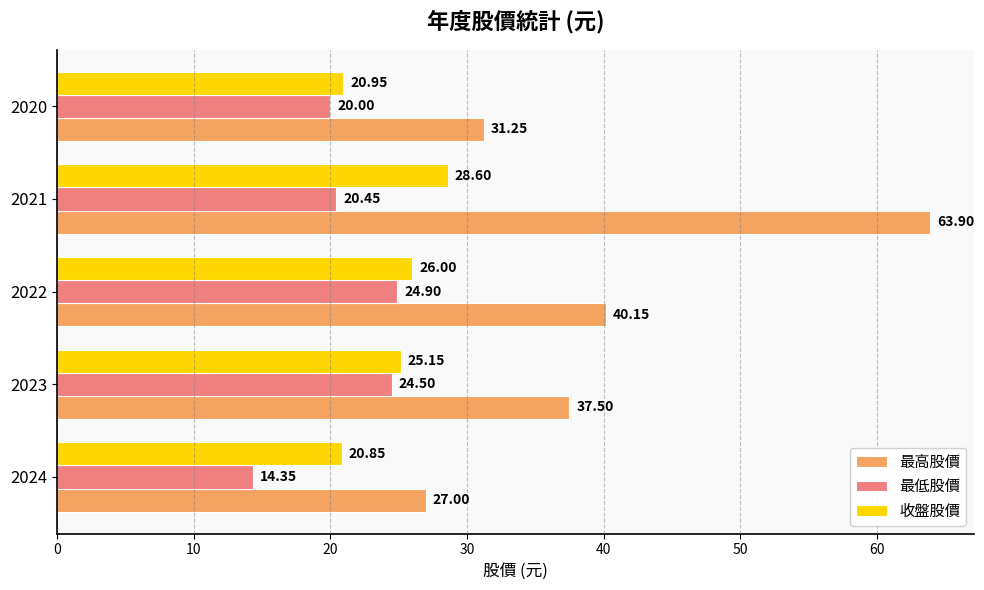

Between 2024 and 2022, which series saw the biggest shift?

最高股價